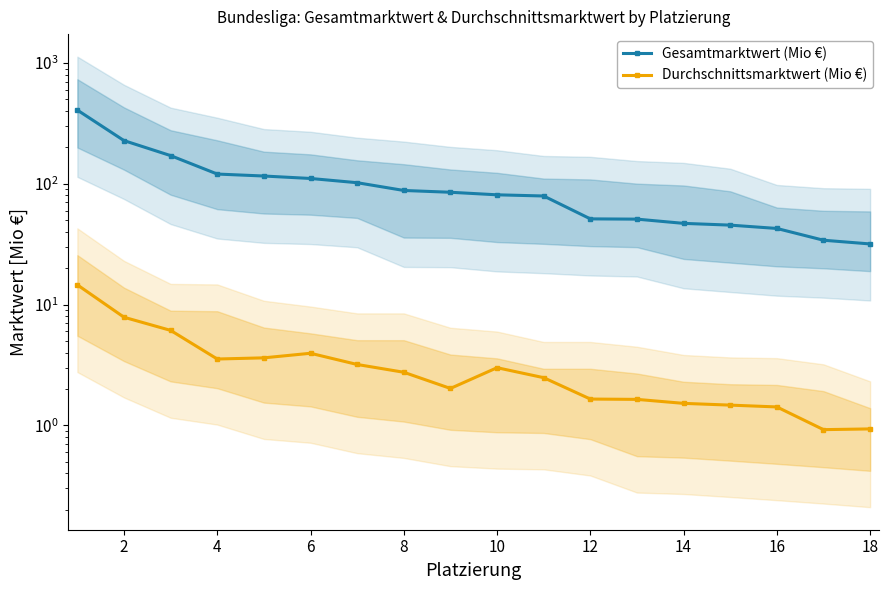

How many series are shown in this chart?

2